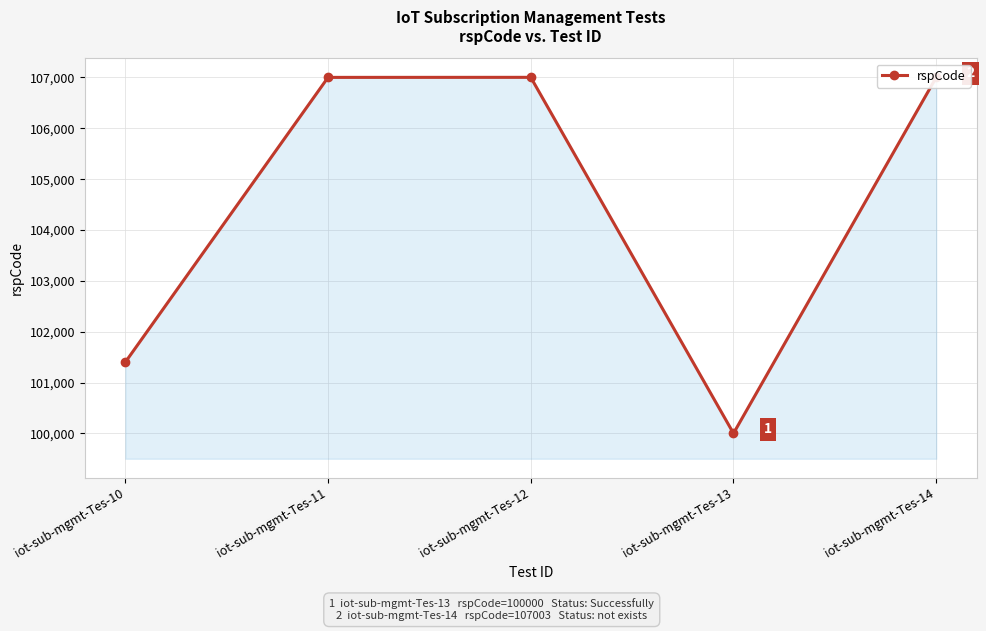

What is the smallest value displayed?

100000